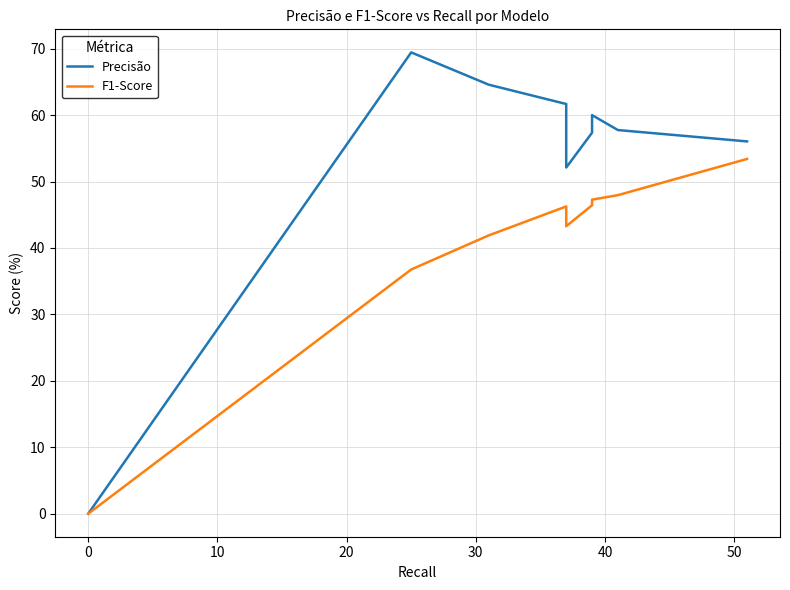

What is the sum of all Precisão values?

478.9